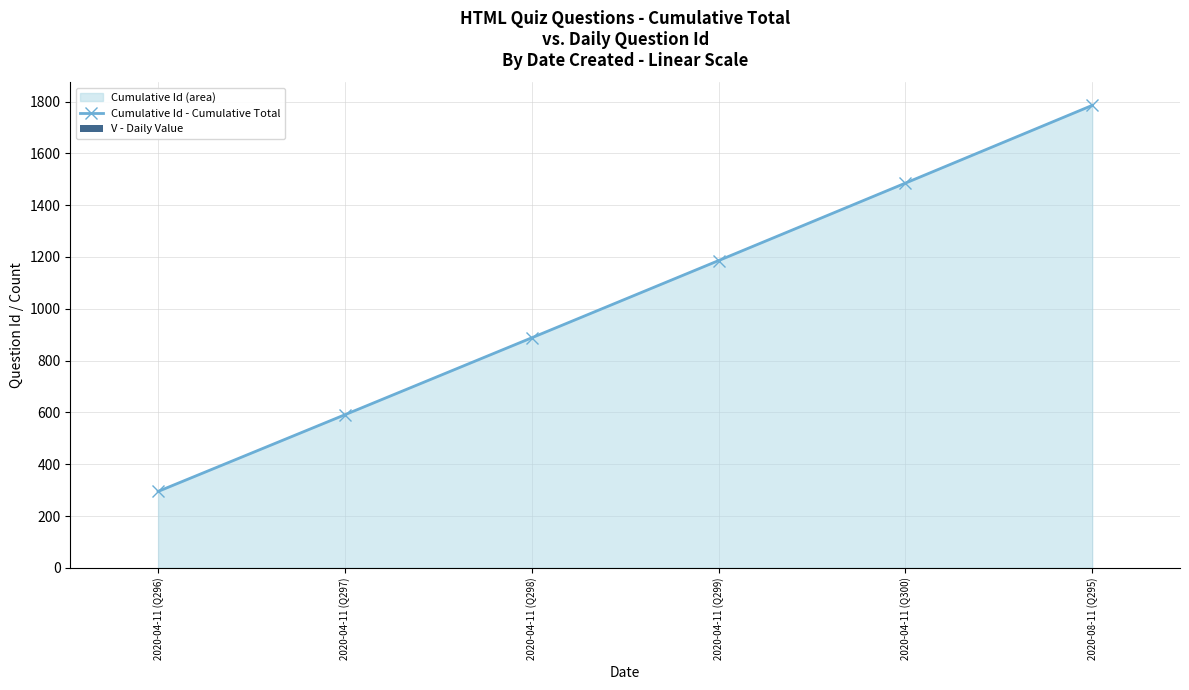

Rank the series at 2020-04-11 (Q296) from lowest to highest value.

V - Daily Value, Cumulative Id - Cumulative Total